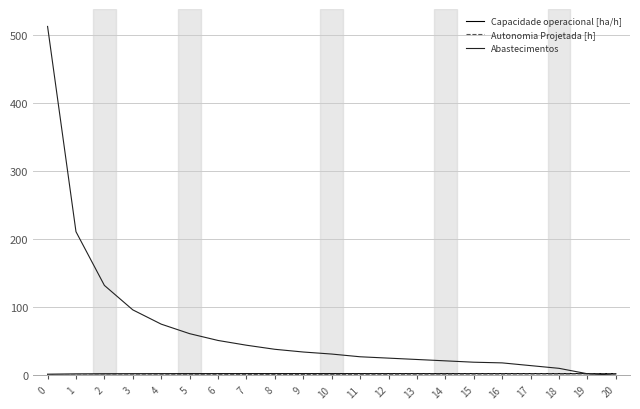

Which series has the largest total across all categories?

Abastecimentos